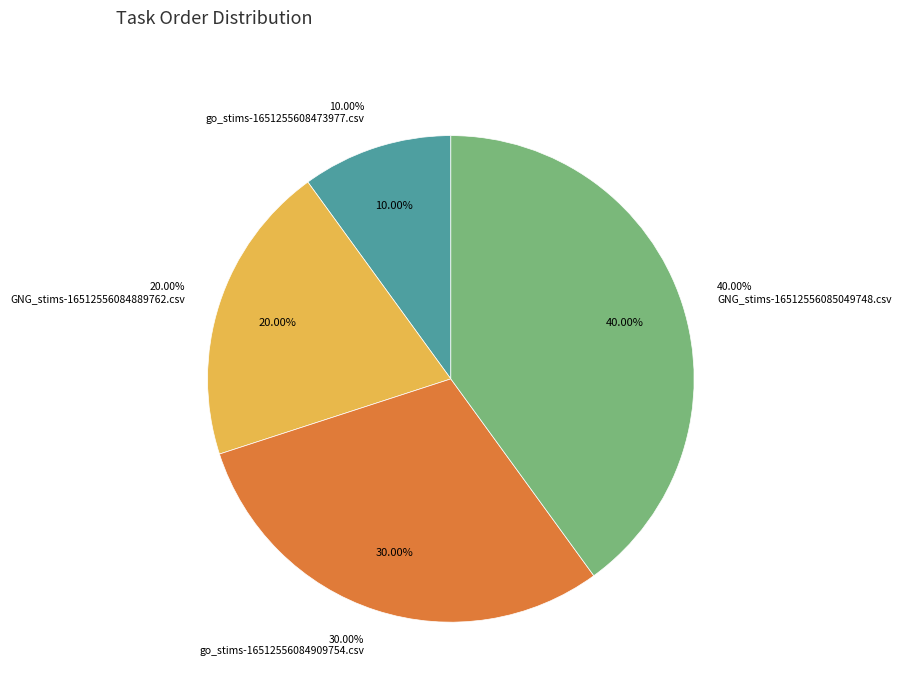

What is the smallest slice in the pie chart?

go_stims-1651255608473977.csv